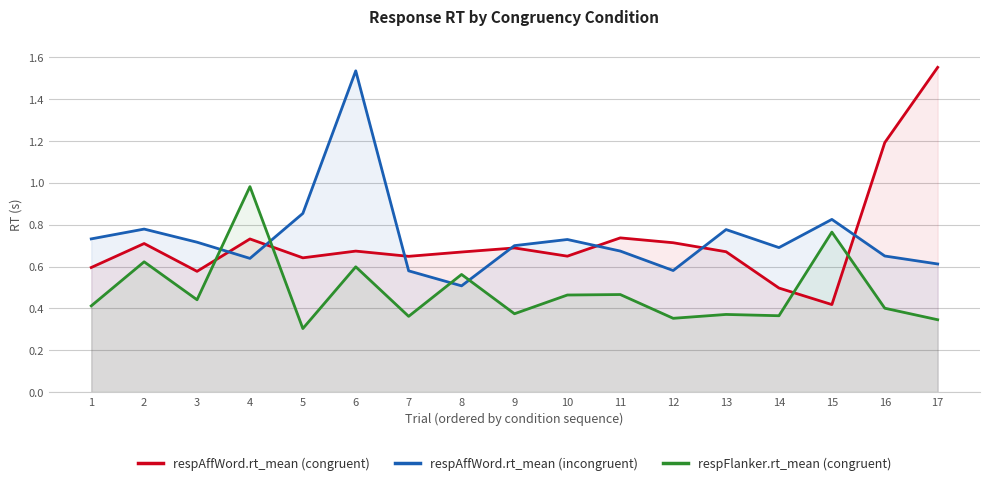

Reading left to right, transcribe all the data shown in this chart.

respAffWord.rt_mean (congruent): 0.6	0.7	0.6	0.7	0.6	0.7	0.6	0.7	0.7	0.6	0.7	0.7	0.7	0.5	0.4	1.2	1.6
respAffWord.rt_mean (incongruent): 0.7	0.8	0.7	0.6	0.9	1.5	0.6	0.5	0.7	0.7	0.7	0.6	0.8	0.7	0.8	0.7	0.6
respFlanker.rt_mean (congruent): 0.4	0.6	0.4	1.0	0.3	0.6	0.4	0.6	0.4	0.5	0.5	0.4	0.4	0.4	0.8	0.4	0.3